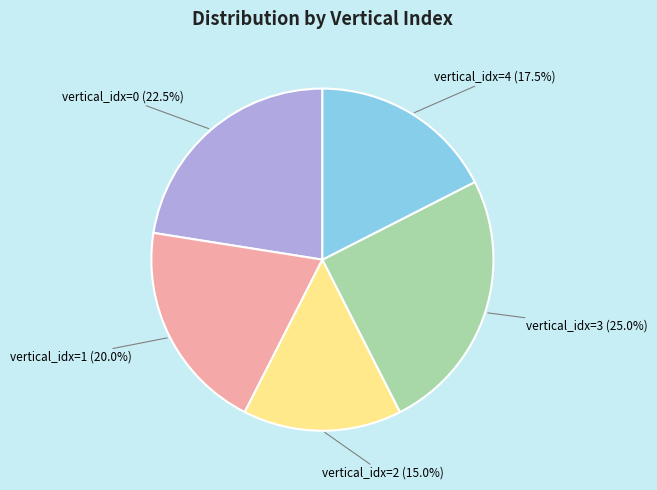

The vertical_idx=3 slice represents 11% of the pie. True or false?

False